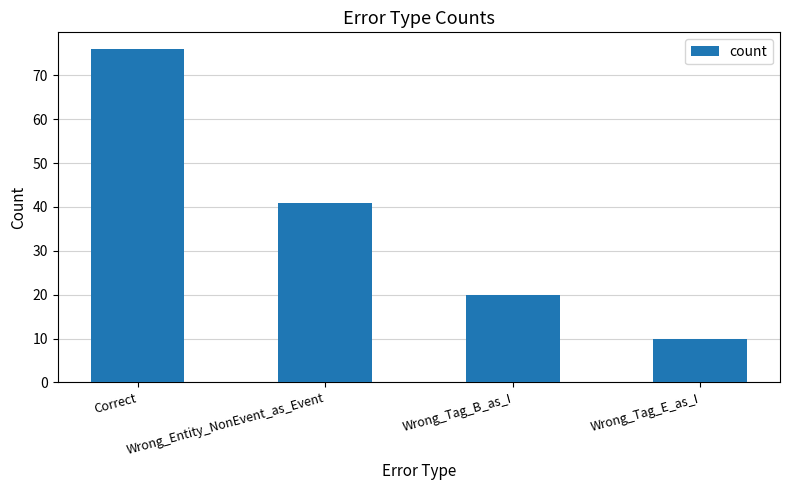

What is the minimum value shown in the chart?

10